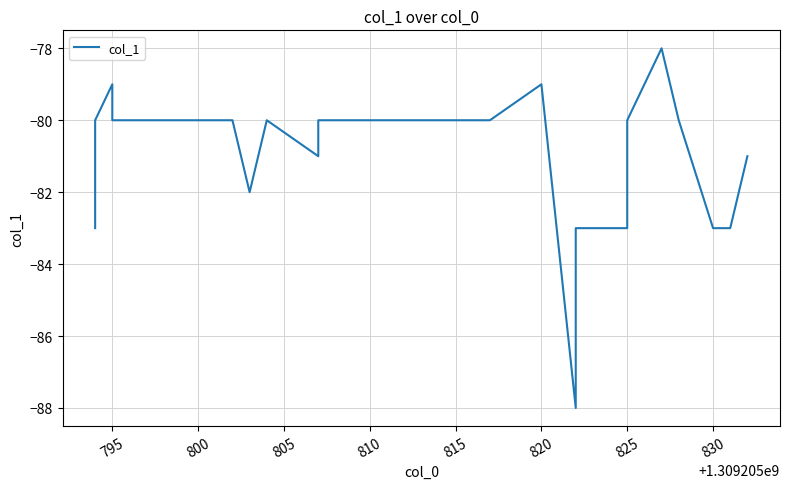

How many values exceed -80?

4